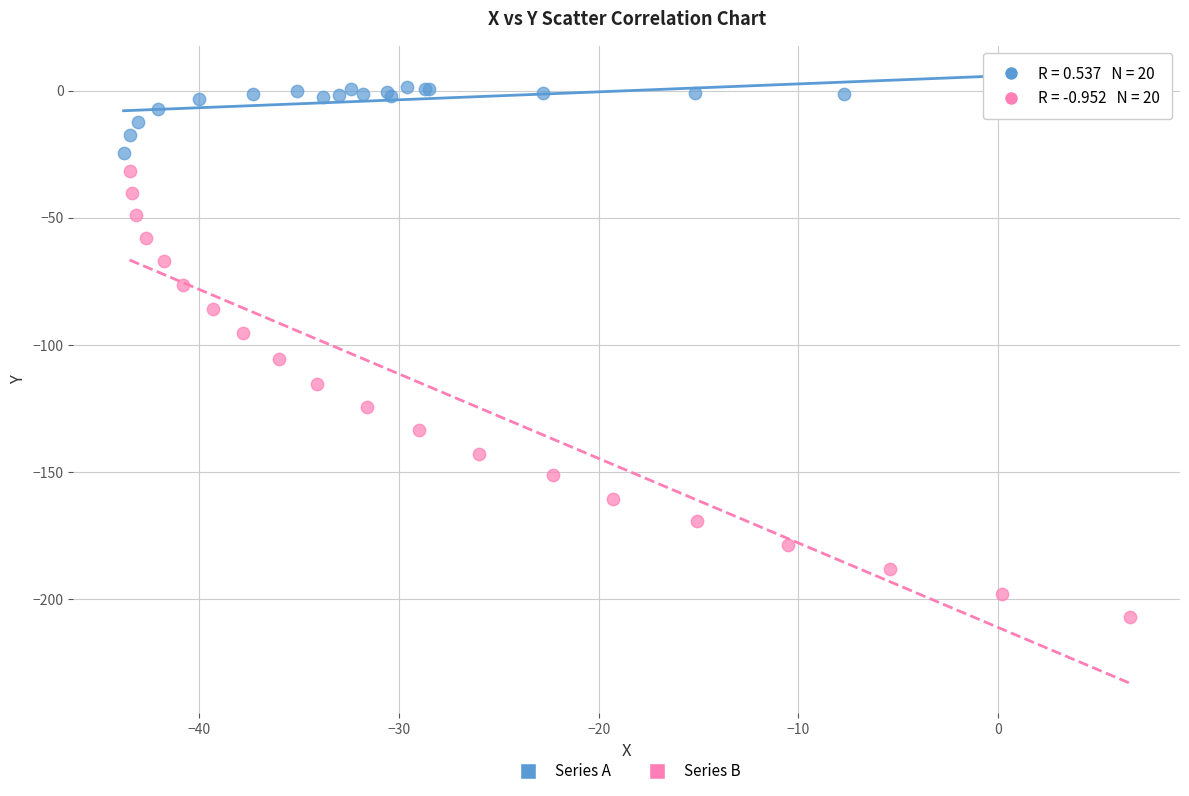

Which series reaches the maximum Y coordinate?

Series A